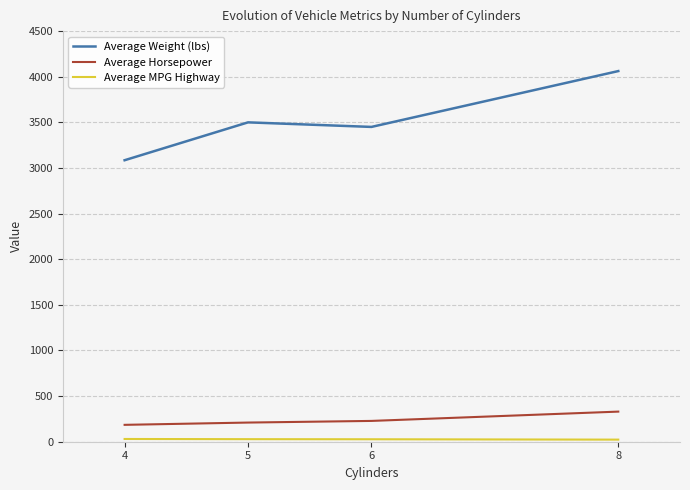

What is the total value across all series at 6?

3705